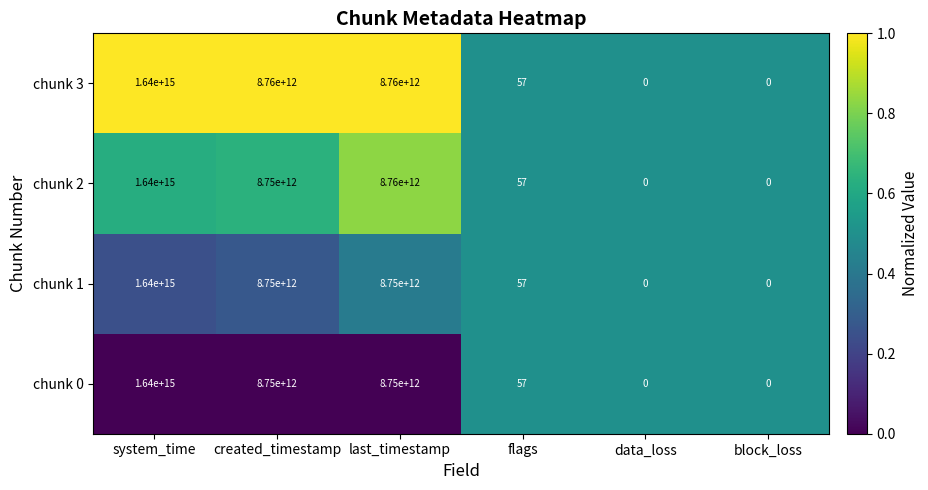

Which category has the highest value in the chunk 3 series?

system_time